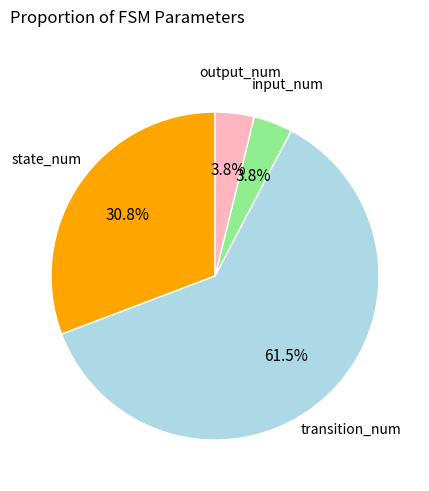

Is there any slice that represents more than half of the pie?

Yes